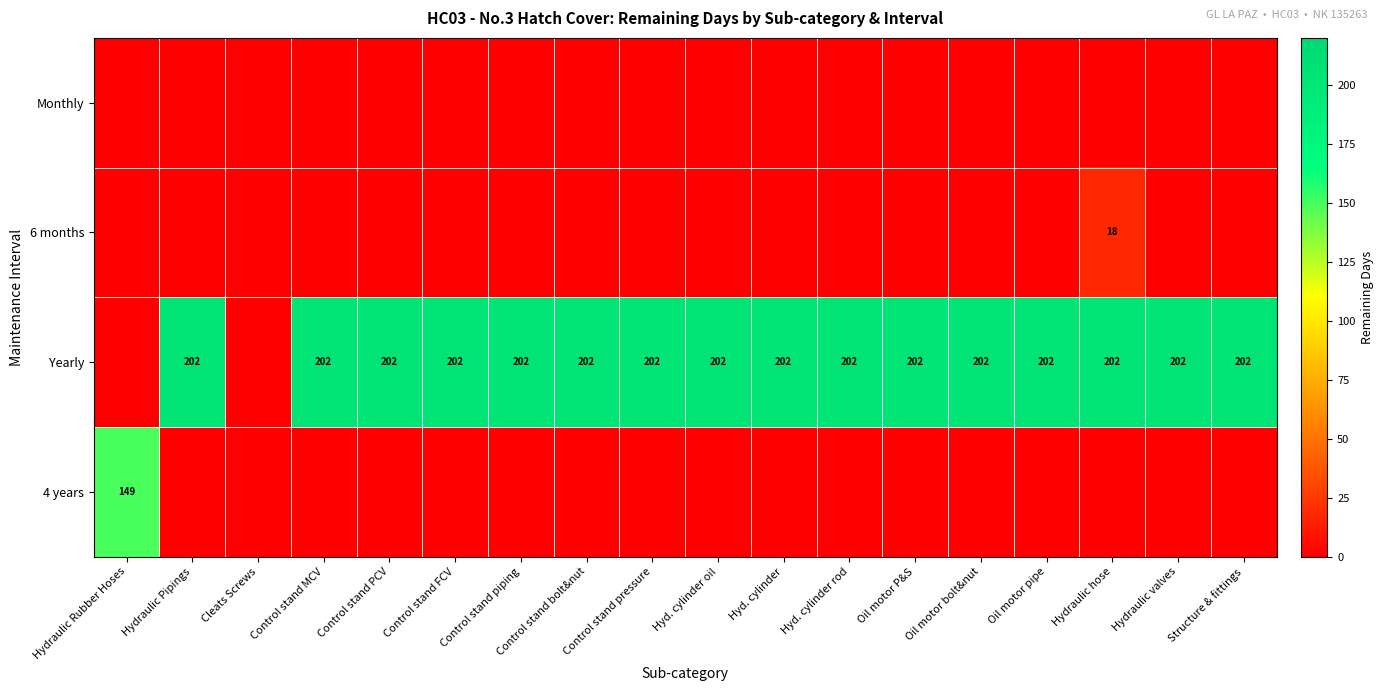

Is it true that Yearly equals 61 at Control stand piping?

False